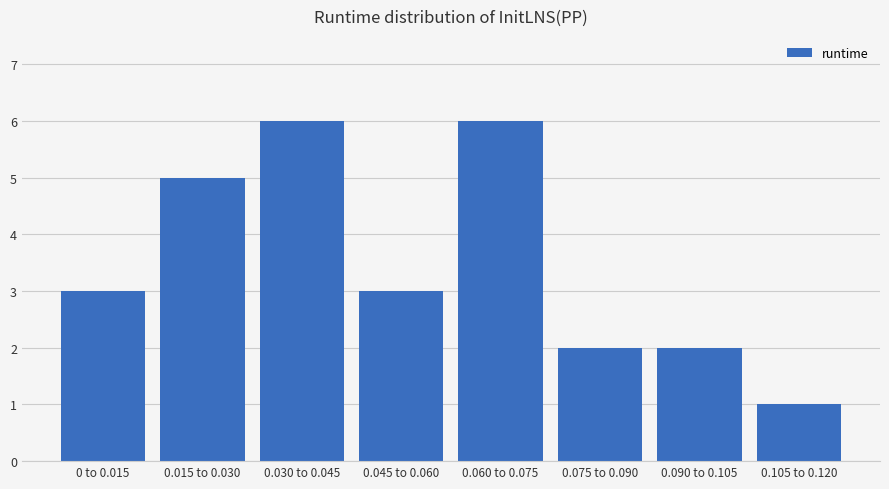

Reading right to left, transcribe all the data shown in this chart.

0.105 to 0.120=1	0.090 to 0.105=2	0.075 to 0.090=2	0.060 to 0.075=6	0.045 to 0.060=3	0.030 to 0.045=6	0.015 to 0.030=5	0 to 0.015=3